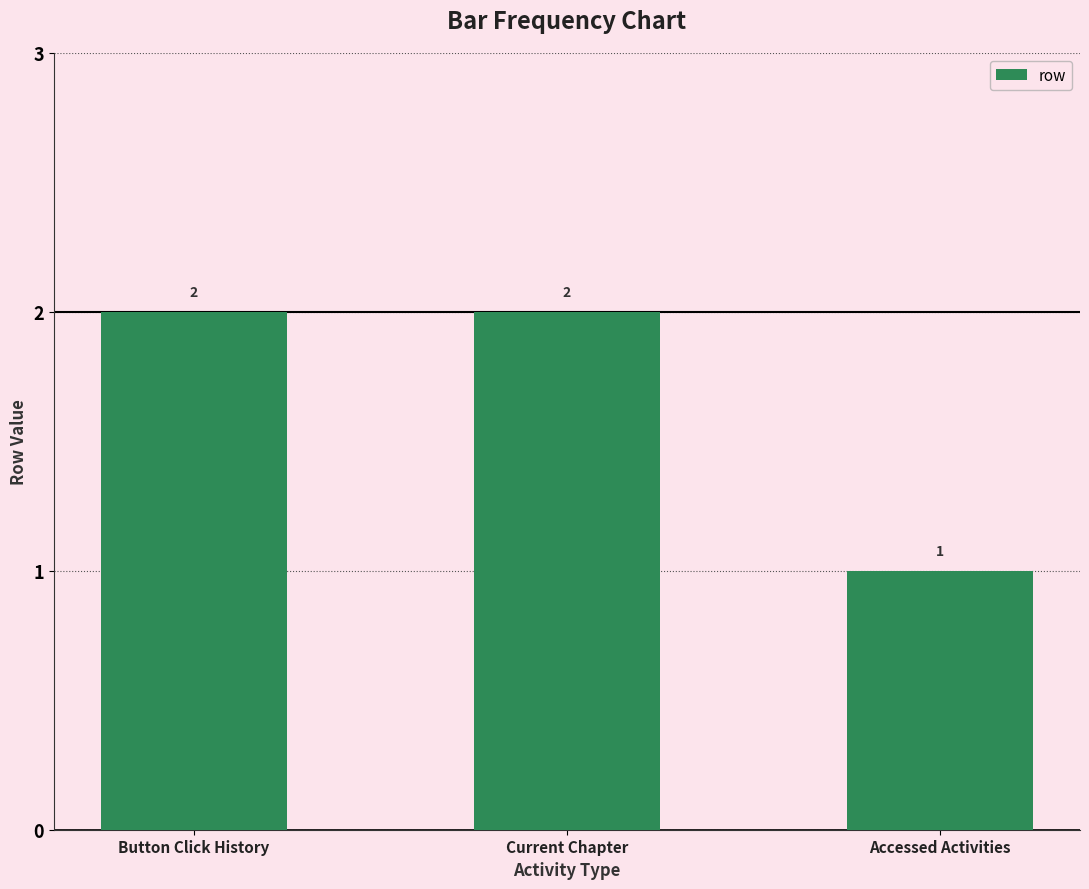

Which category has the lowest value across all series?

Accessed Activities